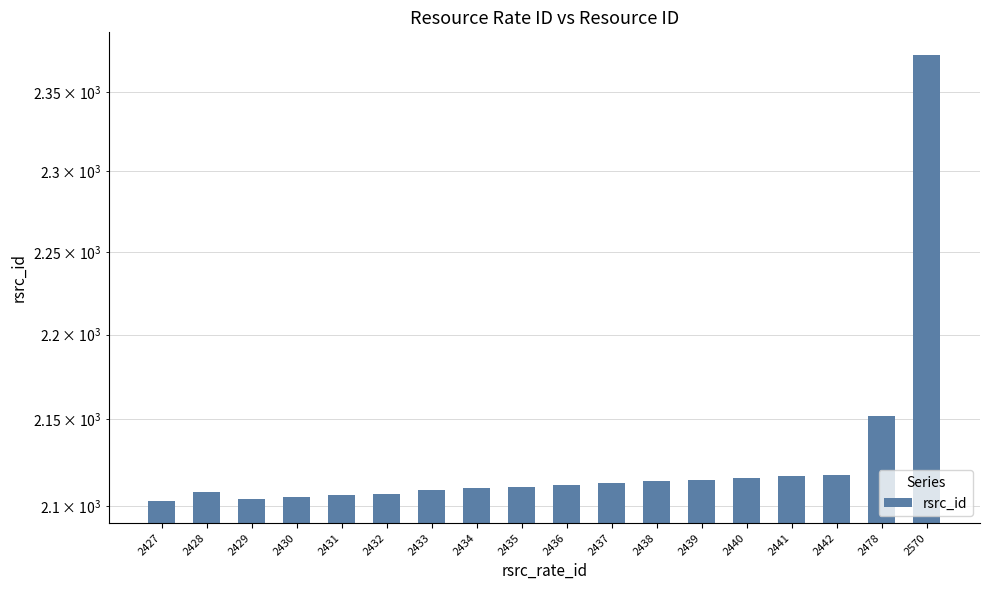

What is the sum of all values?

38294